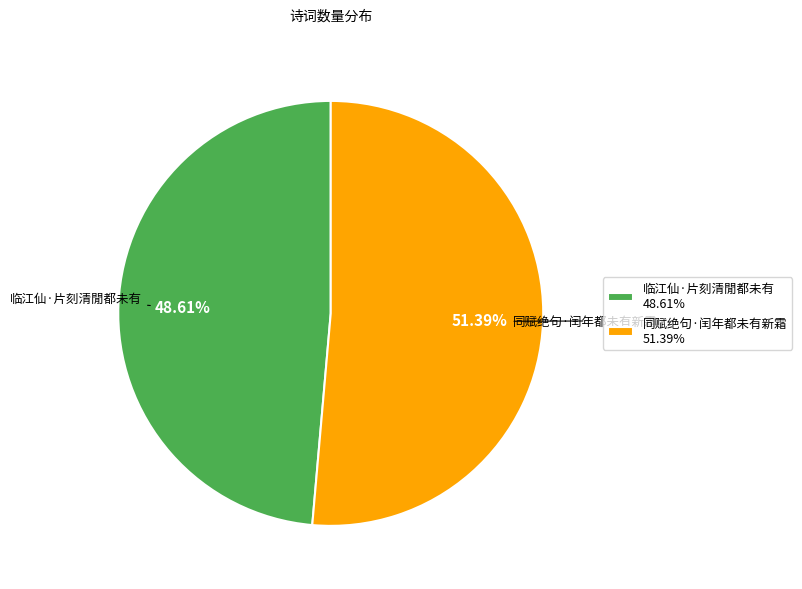

How many slices are in this pie chart?

2